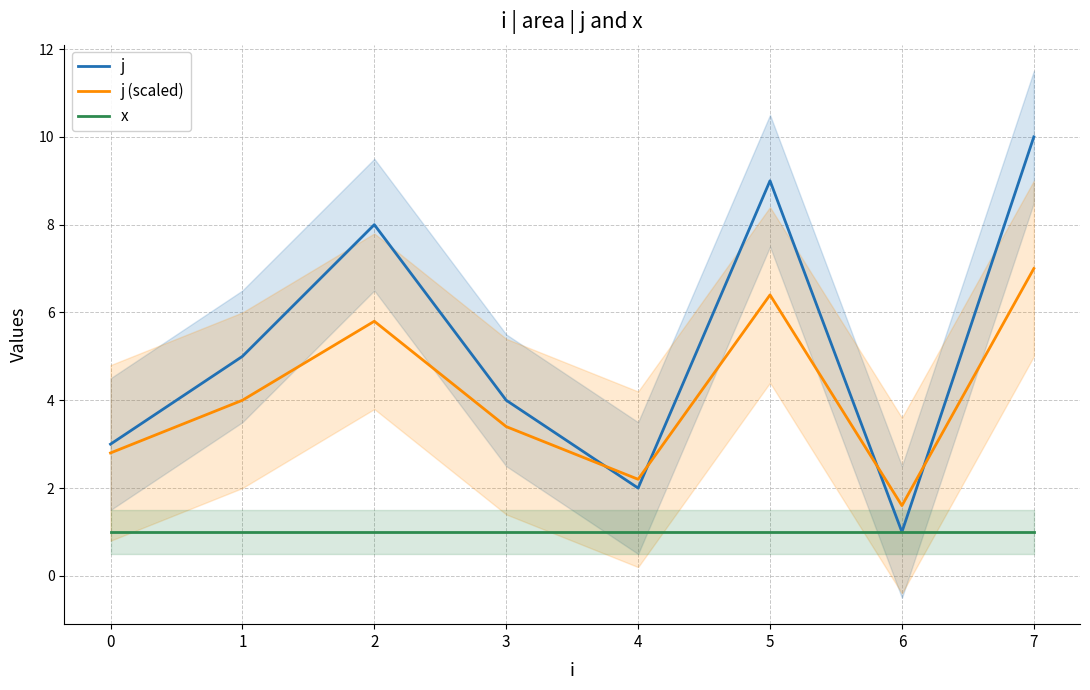

True or false: x and j cross at least once.

False